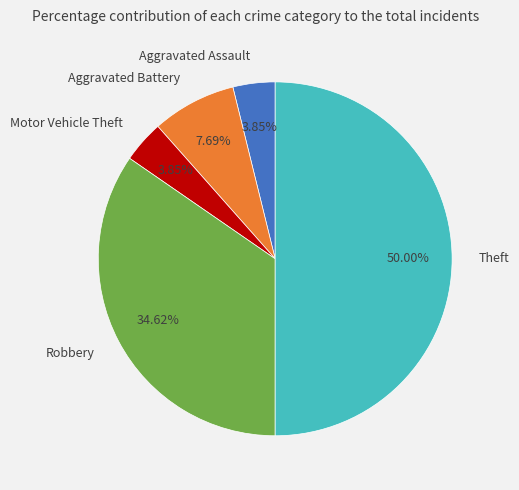

Do Aggravated Assault and Aggravated Battery together represent more than half of the pie?

No